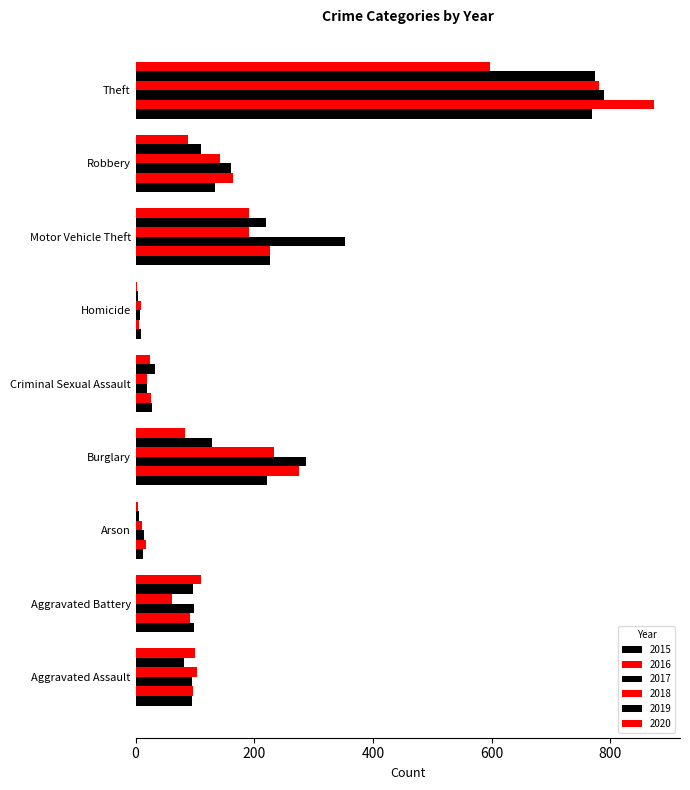

At which category does the chart reach its peak across all series?

Theft